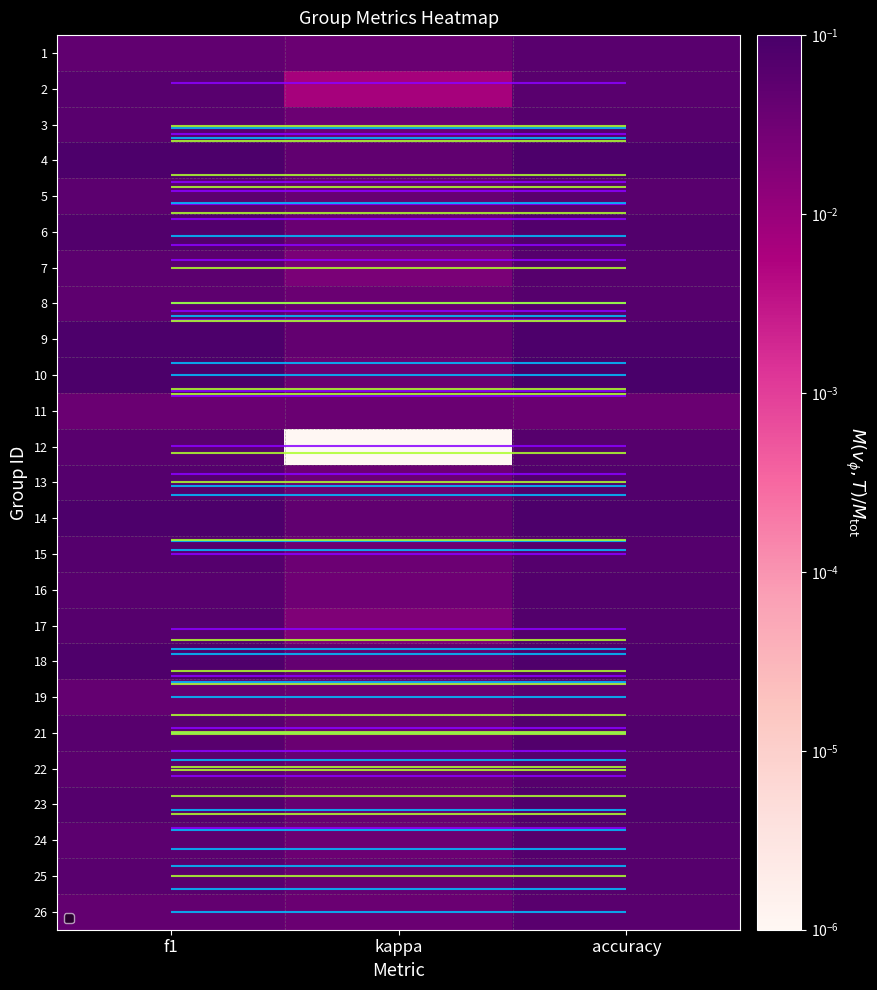

Which series changed the most between kappa and accuracy?

12